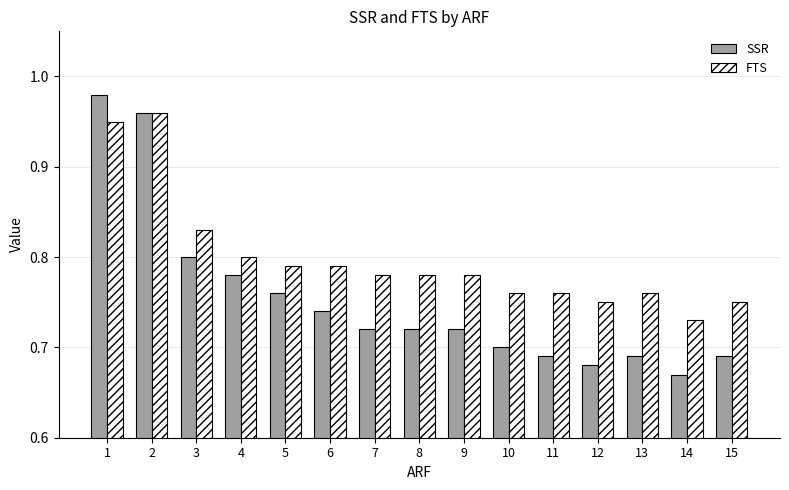

What is the sum of the FTS values at 15 and 5?

1.5